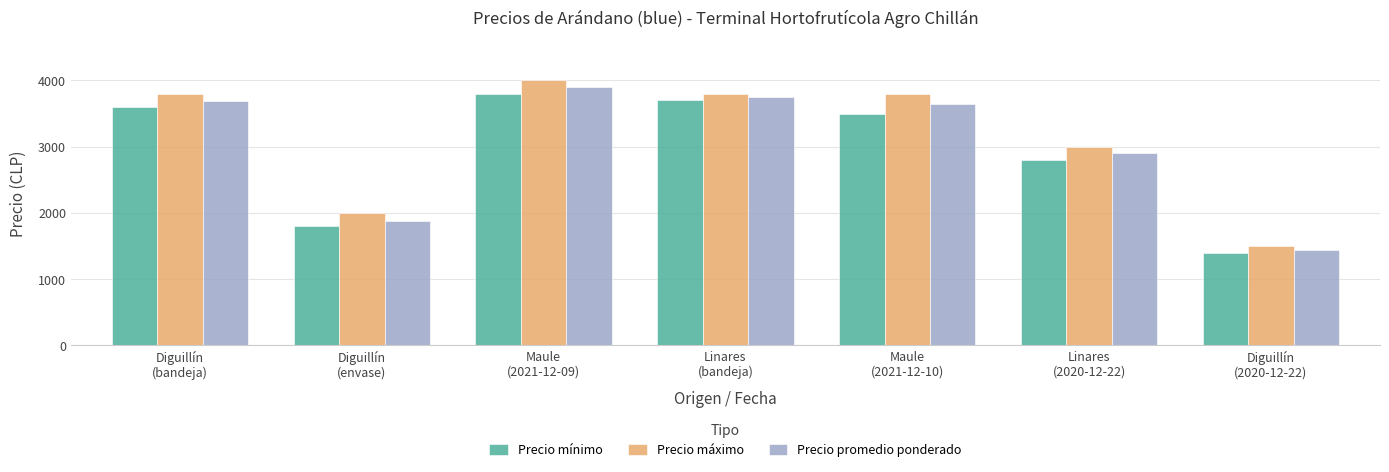

Rank the series by their maximum value, from highest to lowest.

Precio máximo, Precio promedio ponderado, Precio mínimo